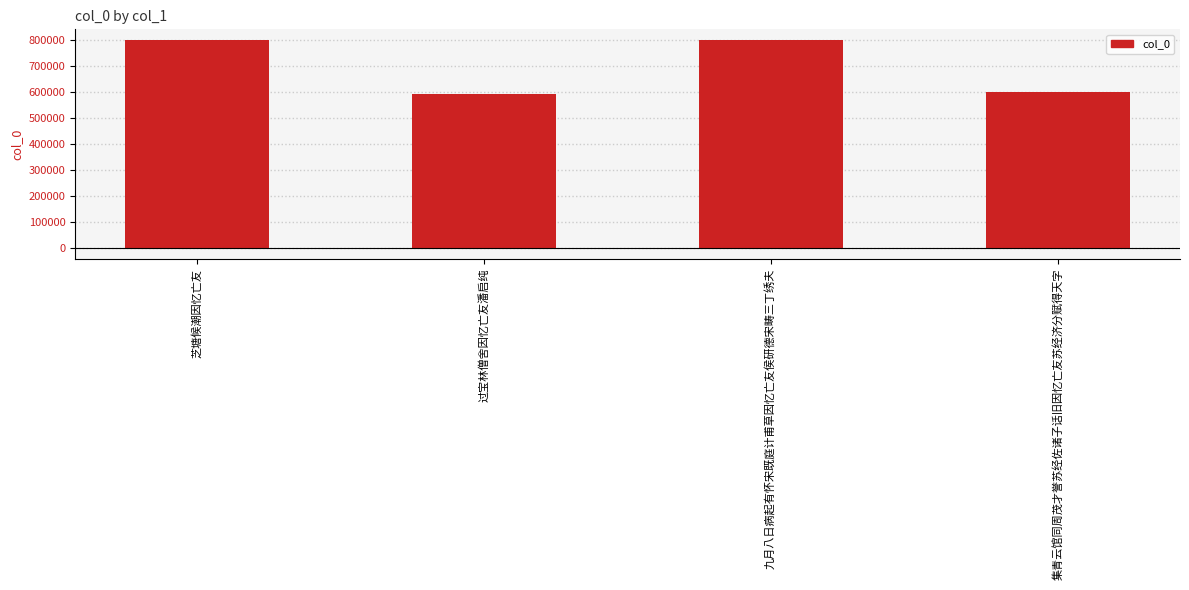

What position from the right is 芝塘候潮因忆亡友?

4